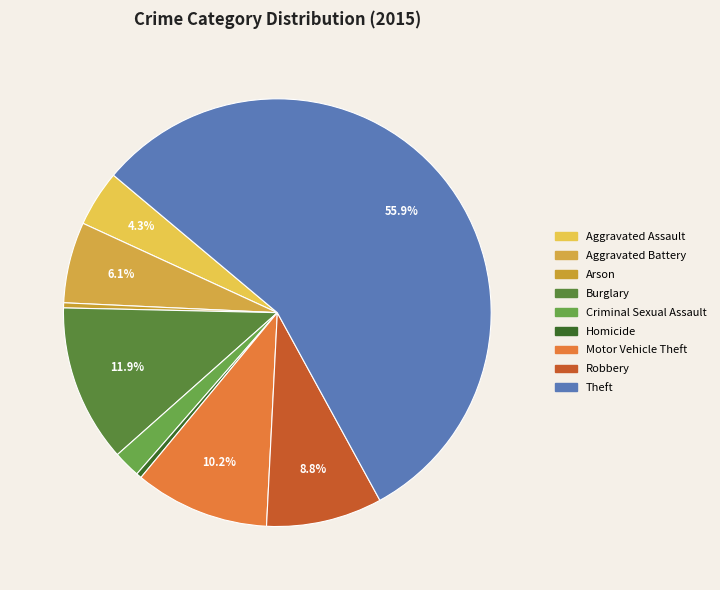

Count the number of slices in the pie.

9